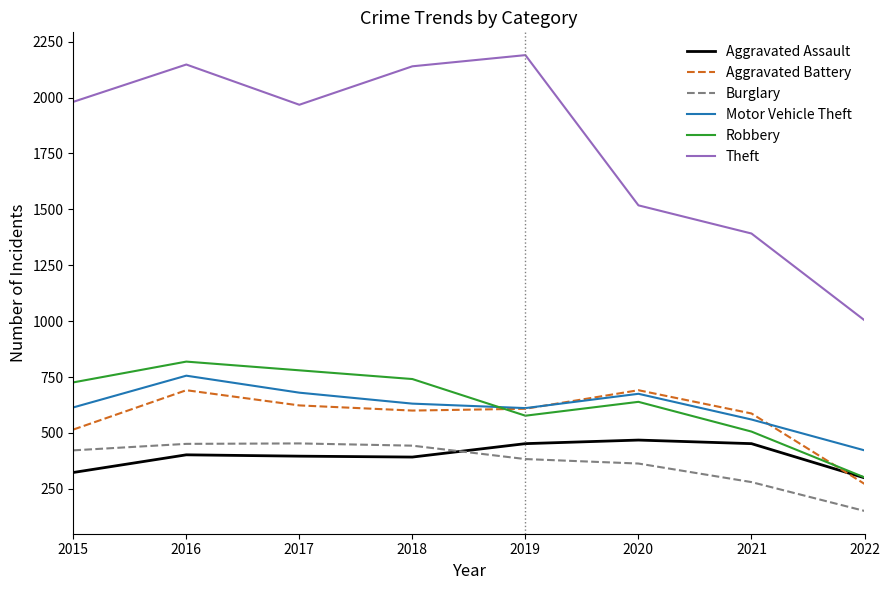

Does the chart display data point markers on the line(s)?

No